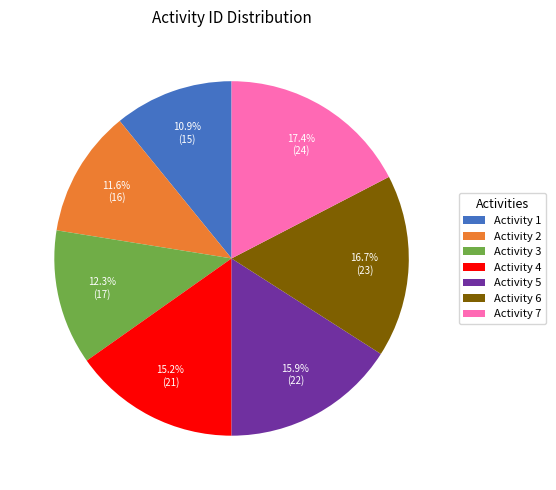

What is the ratio of the value at Activity 7 to the value at Activity 3?

1.4